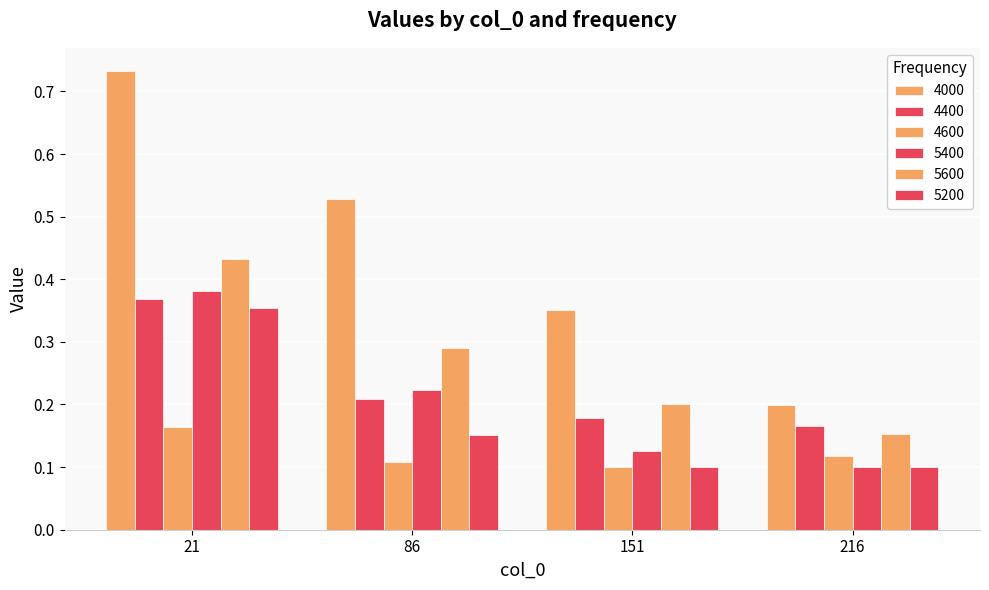

Count the 5400 values in the range 0 to 1.

4